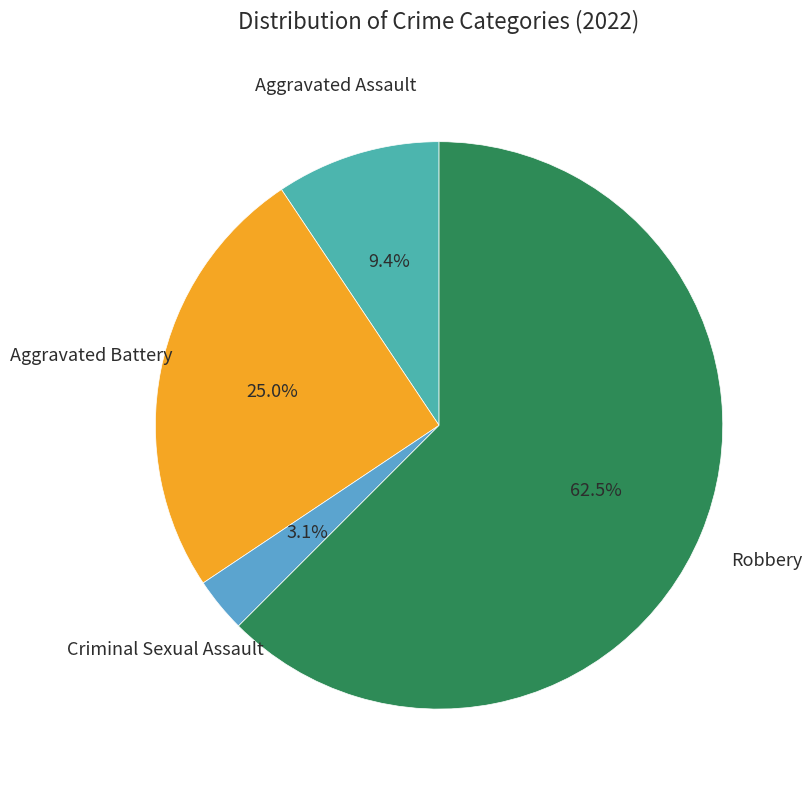

To the nearest percent, what is the difference between the largest and smallest slice percentages?

59%